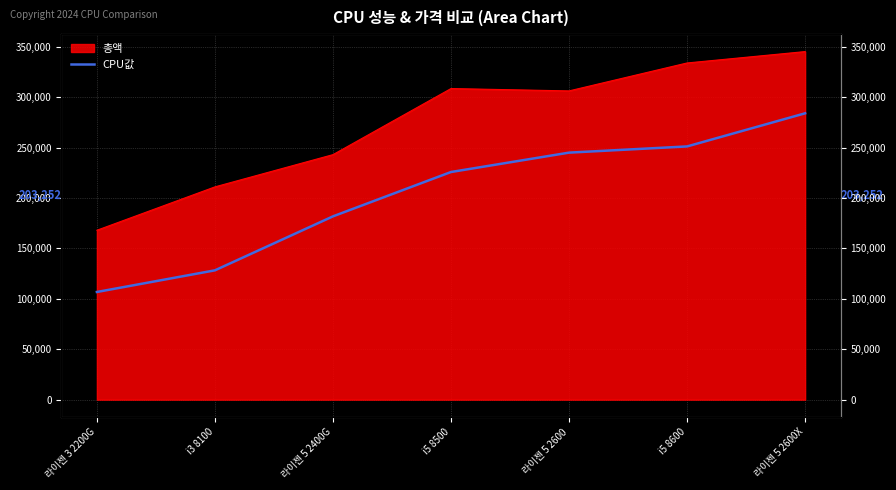

True or false: the data shows 59292 at 라이젠 5 2600X.

False